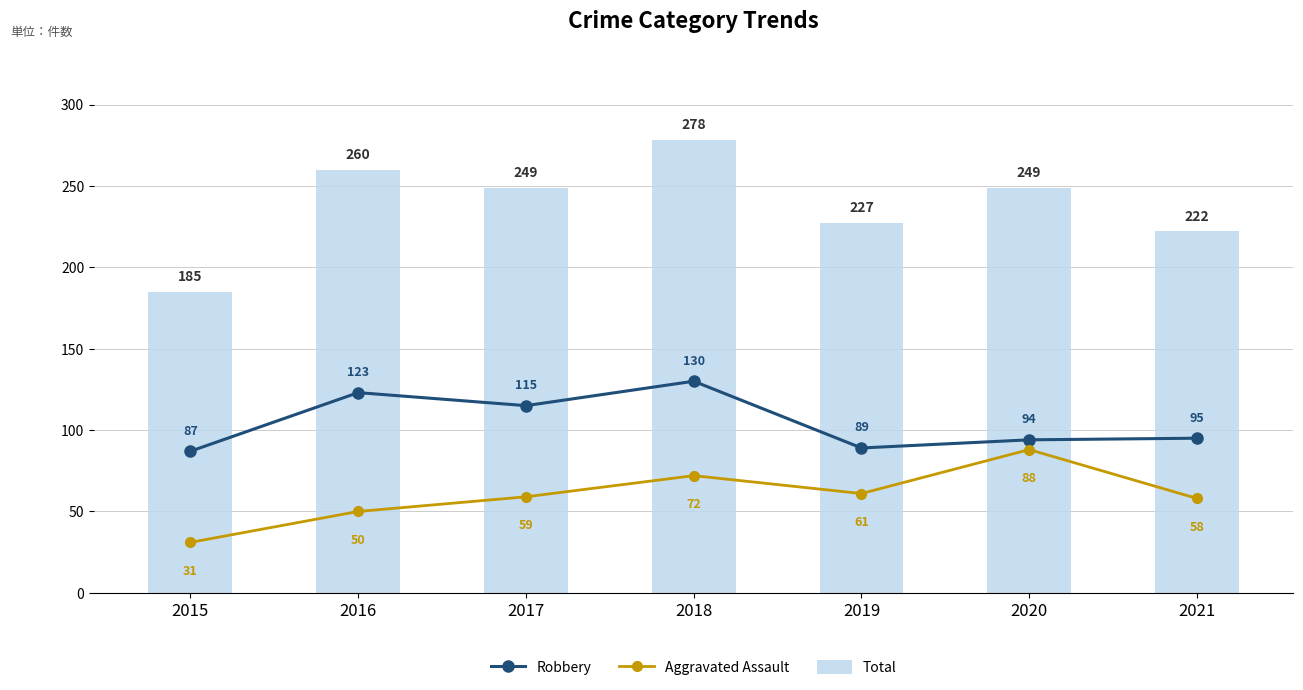

What is the greatest value displayed?

278